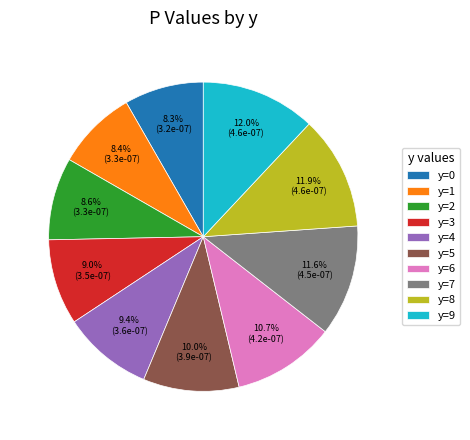

Combined, do y=0 and y=1 account for over 50%?

No